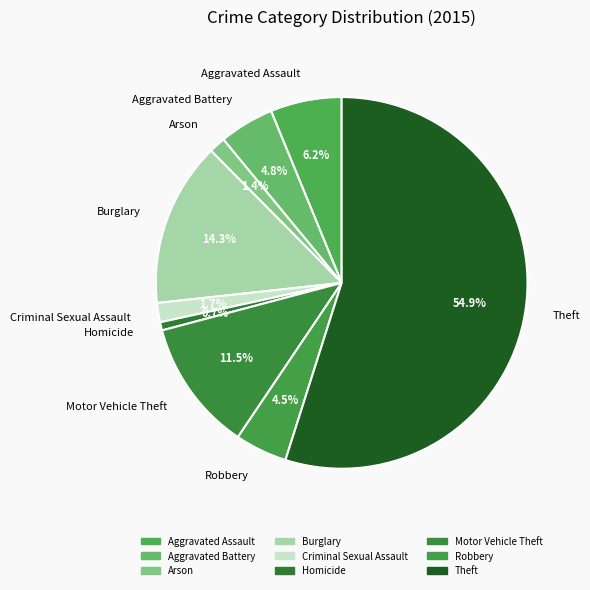

Is Homicide the majority of the pie?

No